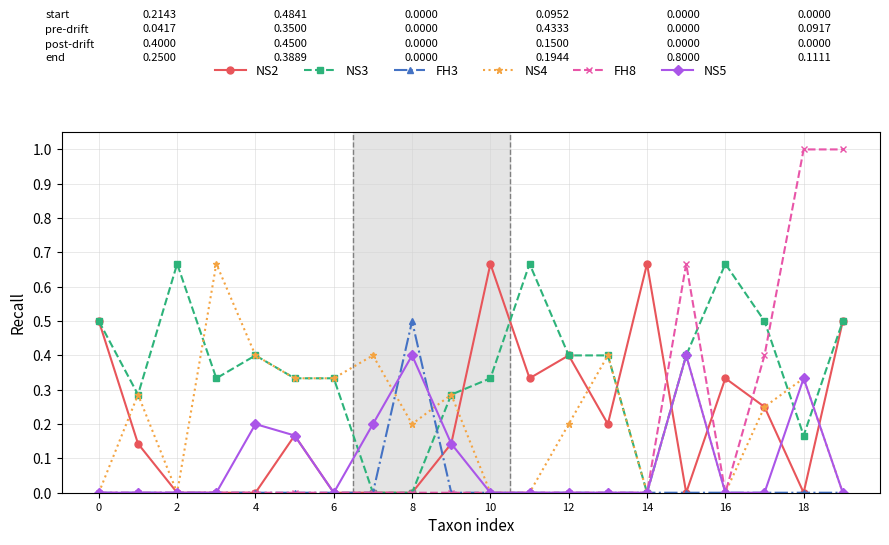

What is the maximum value shown in the chart?

1.0